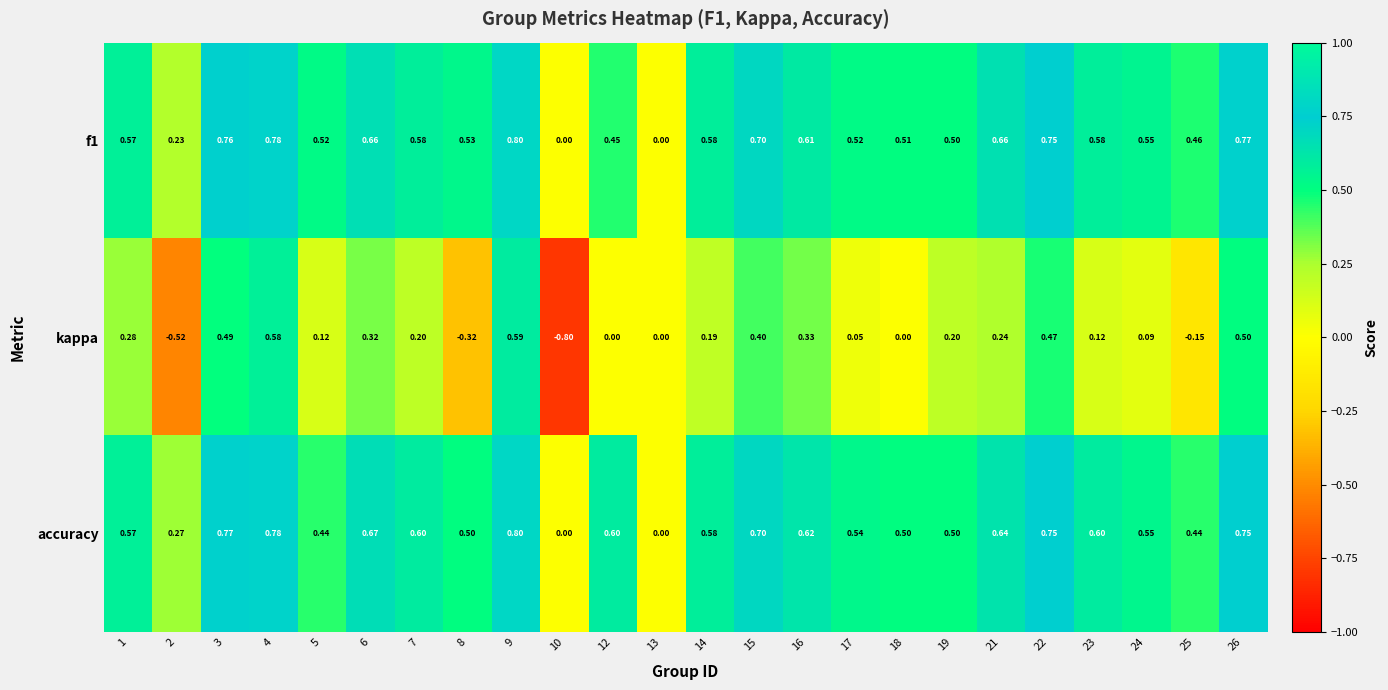

Between 1 and 23, which series saw the biggest shift?

kappa